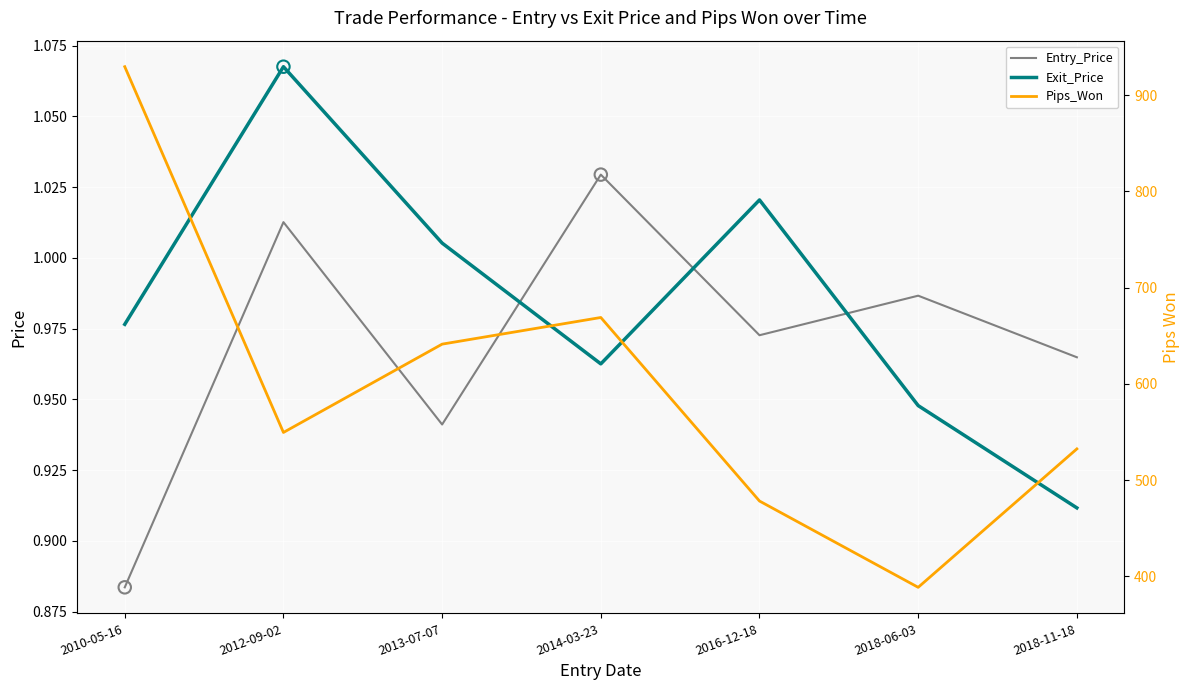

At how many categories does at least one series exceed 358?

7